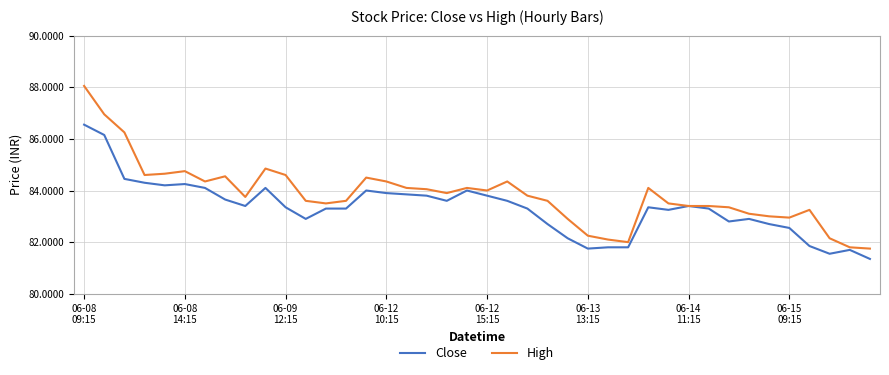

Rank the series by their average value, from lowest to highest.

Close, High